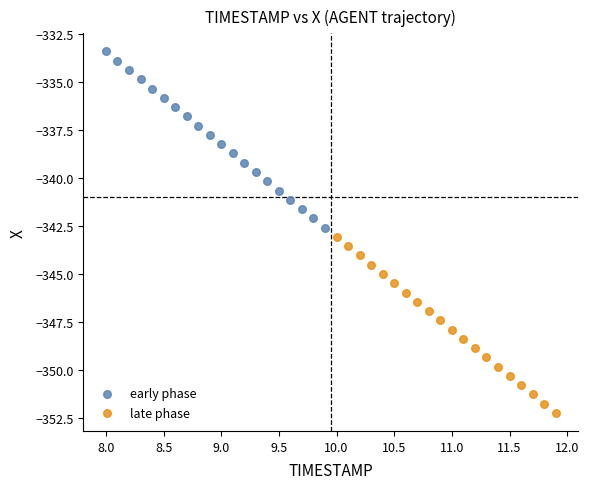

Which series reaches the maximum Y coordinate?

early phase